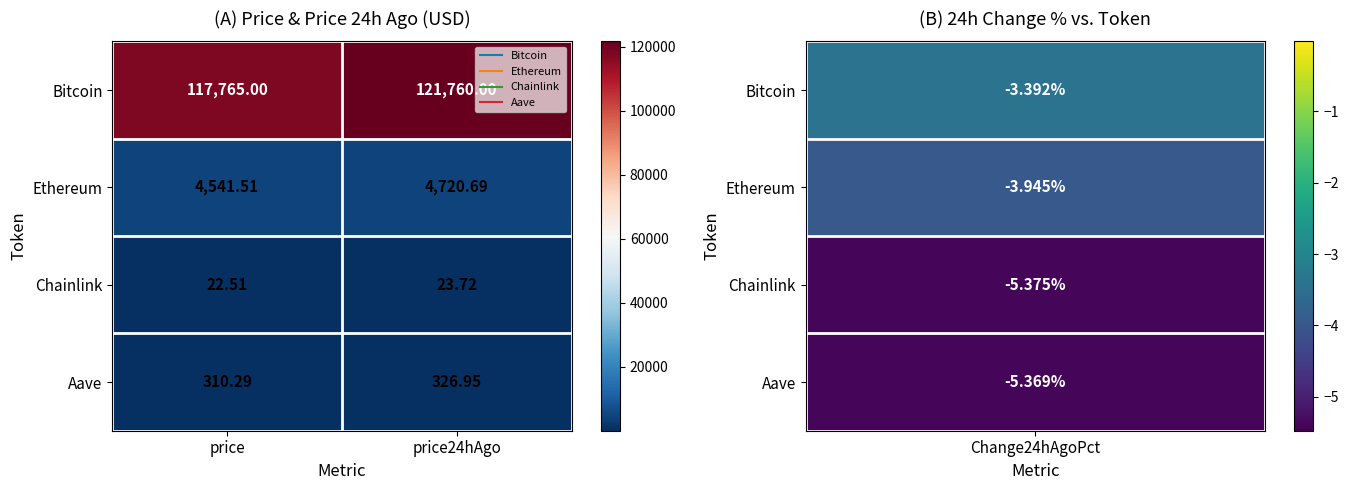

How many series are shown in this chart?

4